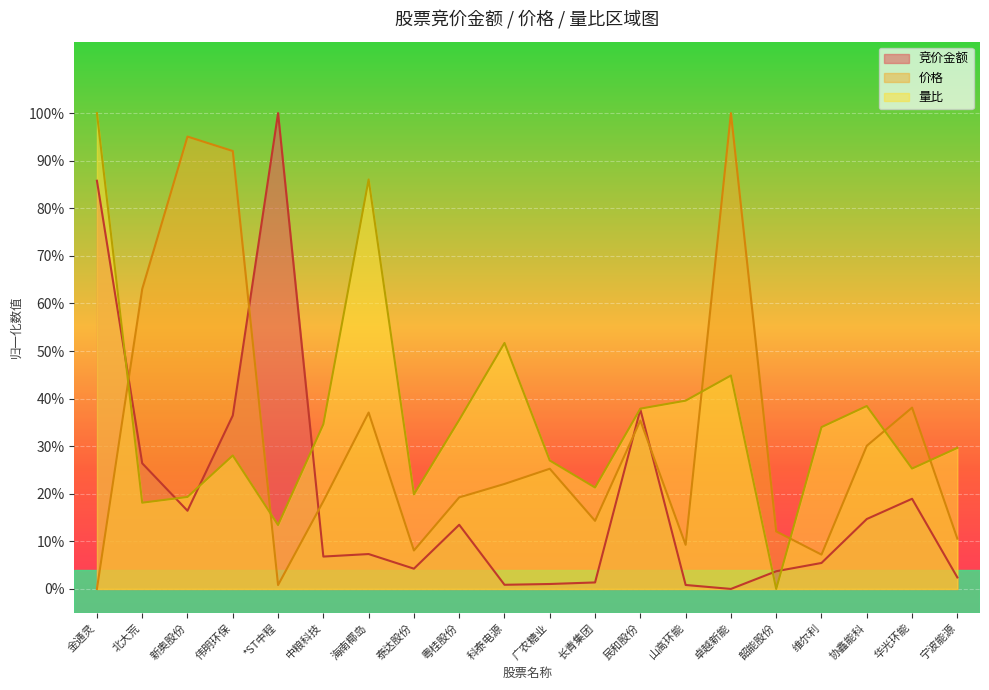

How many data points does each series have?

20